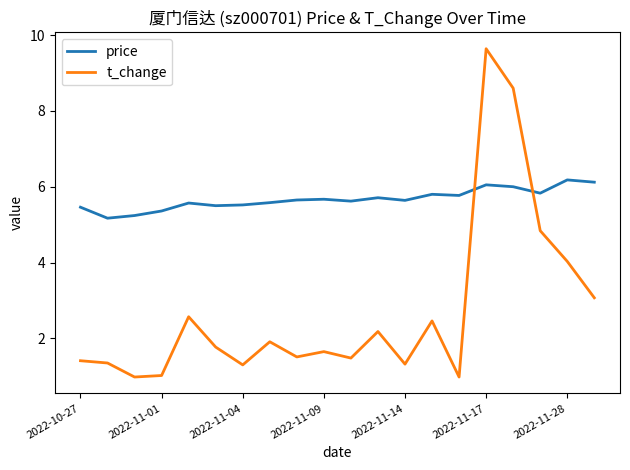

What is the minimum value for t_change?

1.0